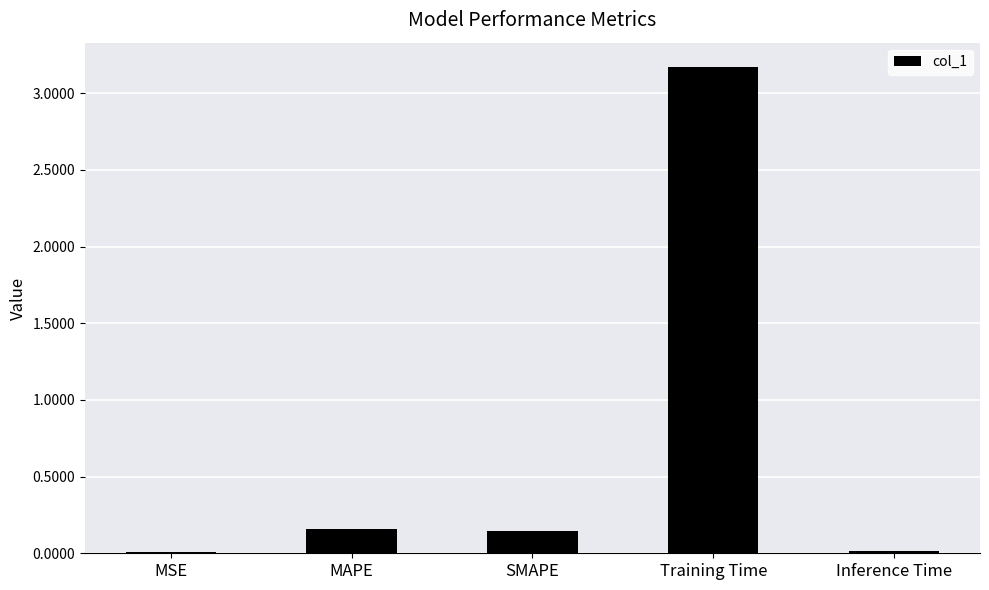

What is the sum of all values?

3.5